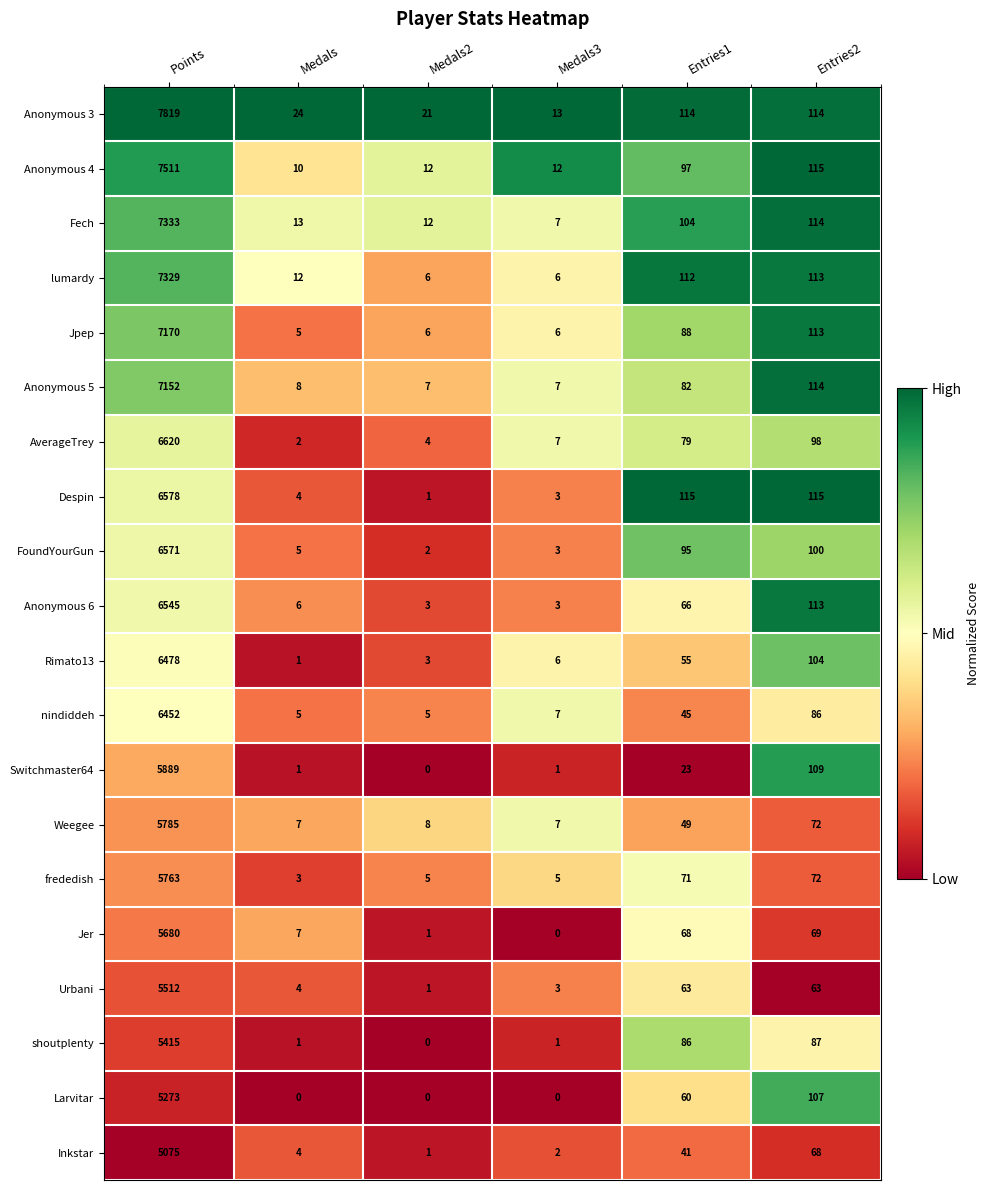

At which category does the chart reach its peak across all series?

Points